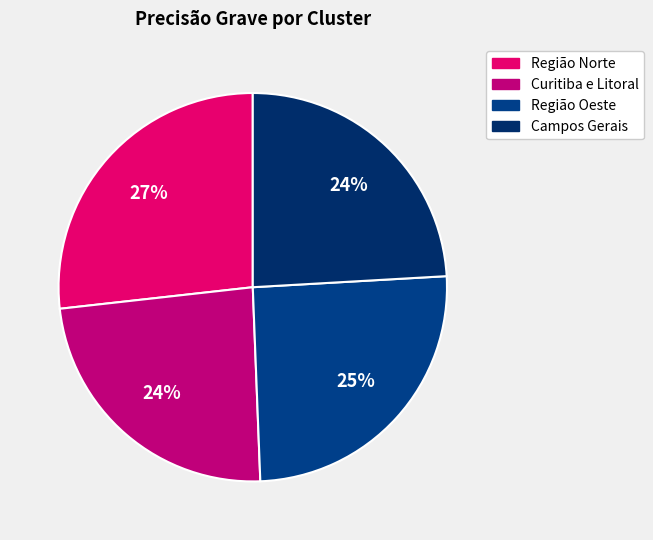

Is it true that Curitiba e Litoral is 24% of the pie?

True